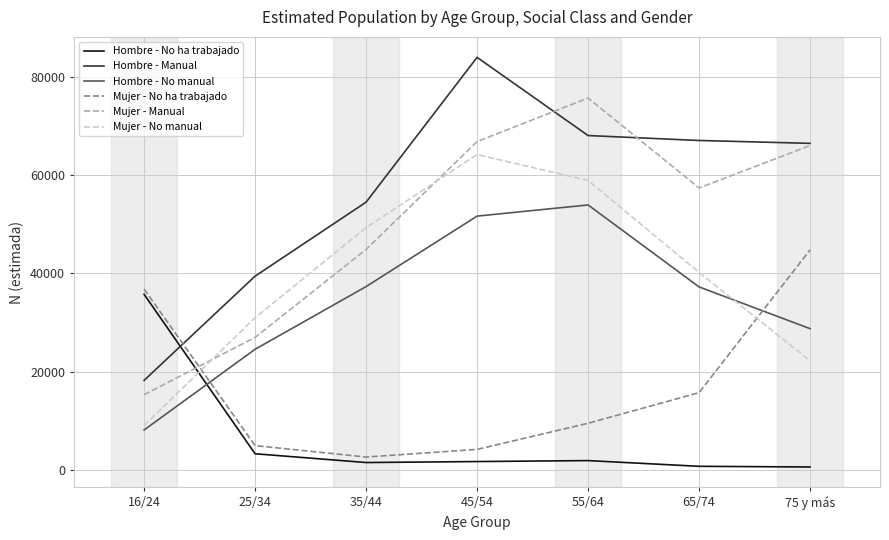

Which series has the largest total across all categories?

Hombre - Manual